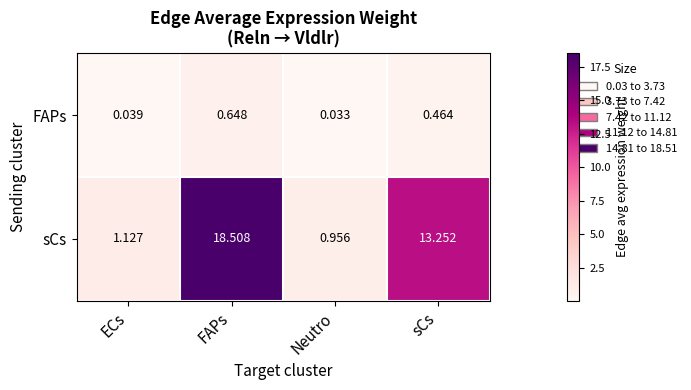

List the series in order of their peak value, lowest first.

FAPs, sCs